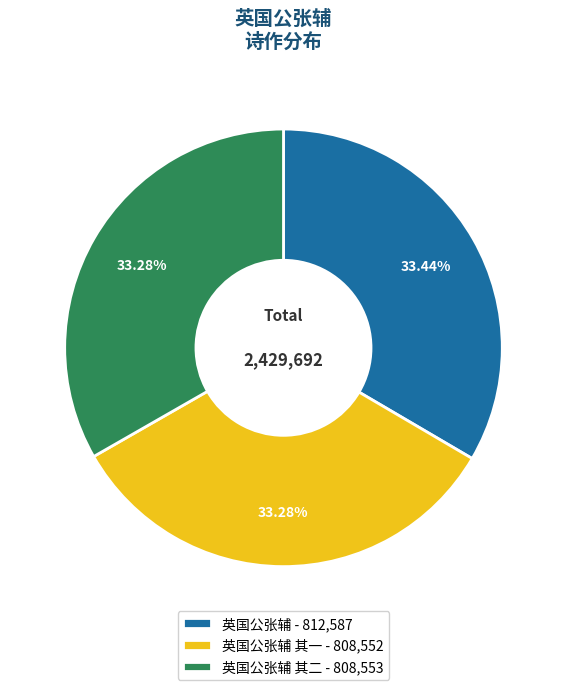

Is there a majority slice in this chart?

No